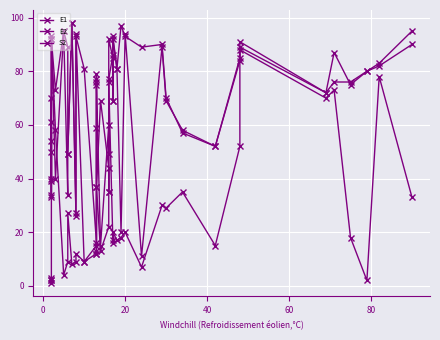

How many data points in E1 are less than 76?

19